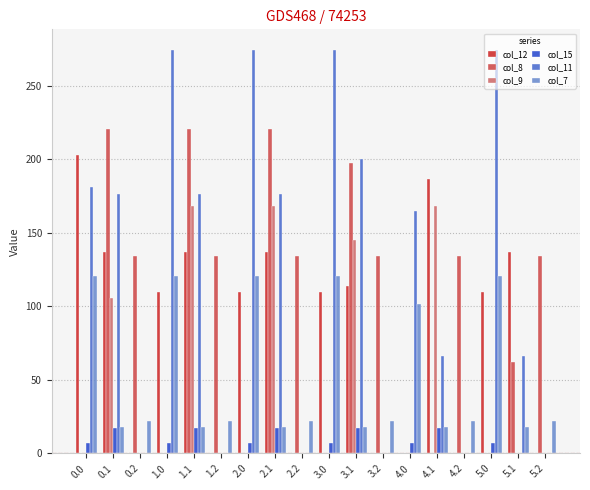

Is the value of col_12 at 3.0 greater than the value of col_11 at 0.2?

Yes